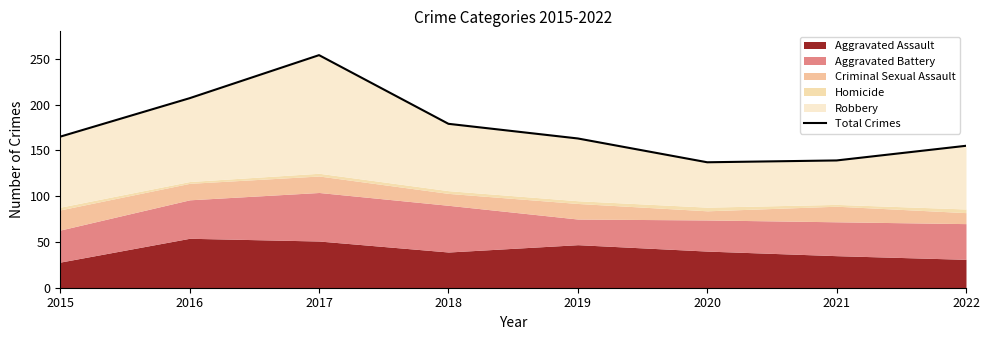

True or false: the data shows 165 at 2015.

True